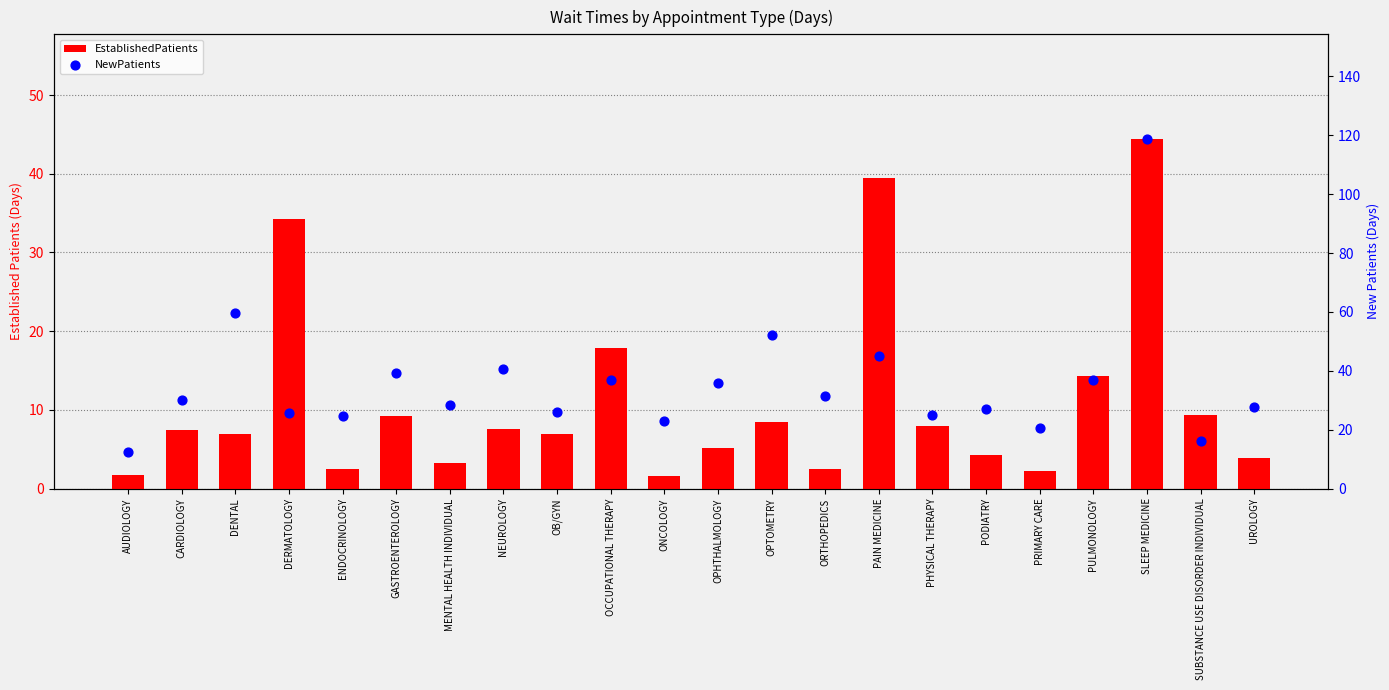

Which series has the widest spread of Y values?

NewPatients